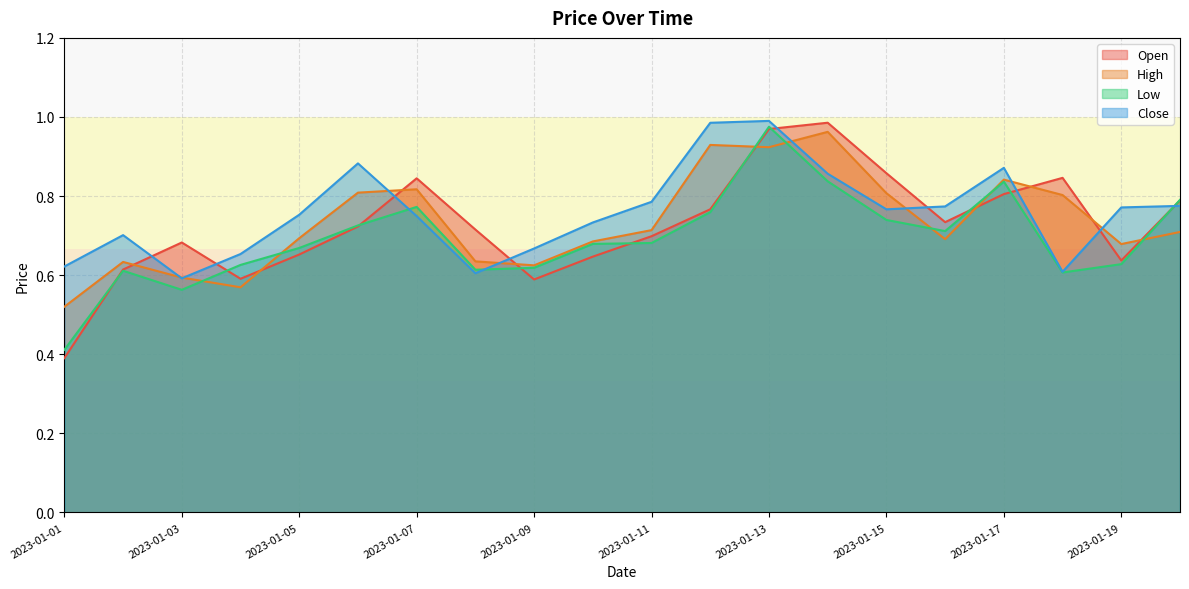

What is the difference between the highest and lowest values at 2023-01-05?

0.1